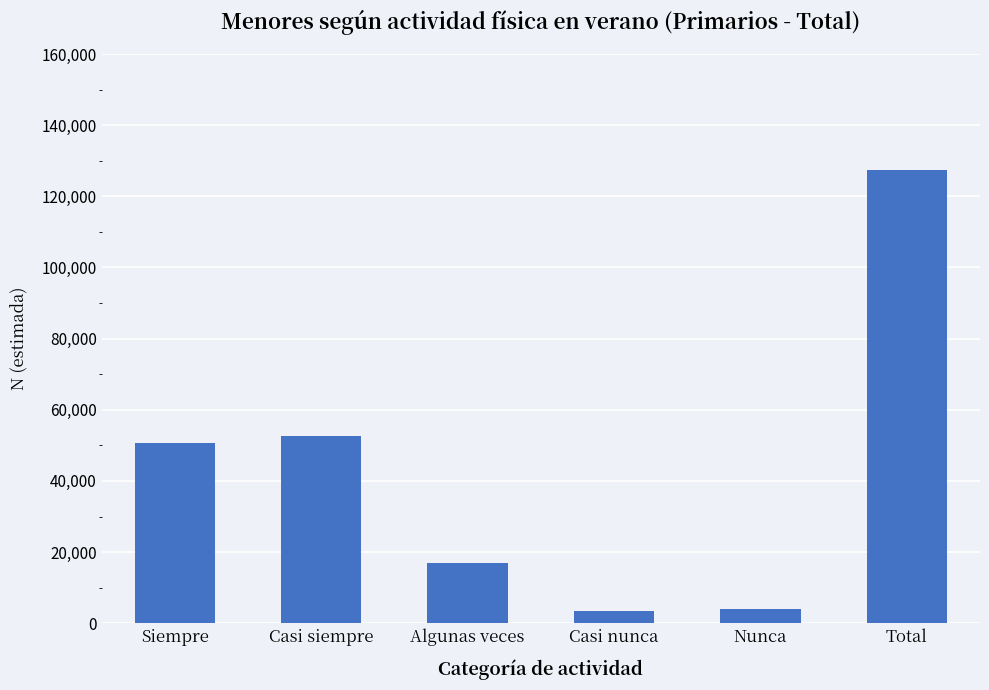

Where is the data nearest to the value 65446?

Casi siempre